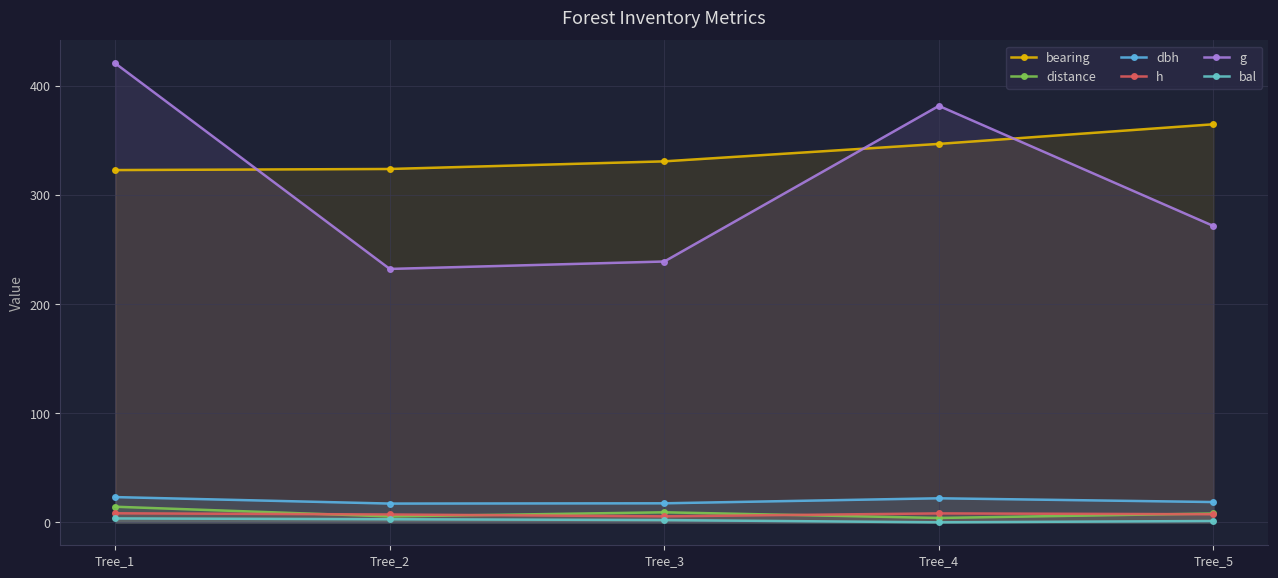

How many values in the bearing series are below 331?

2